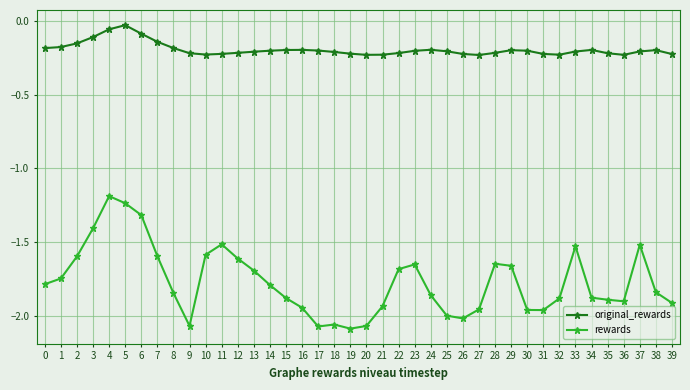

List the series in order of their overall mean, highest first.

original_rewards, rewards